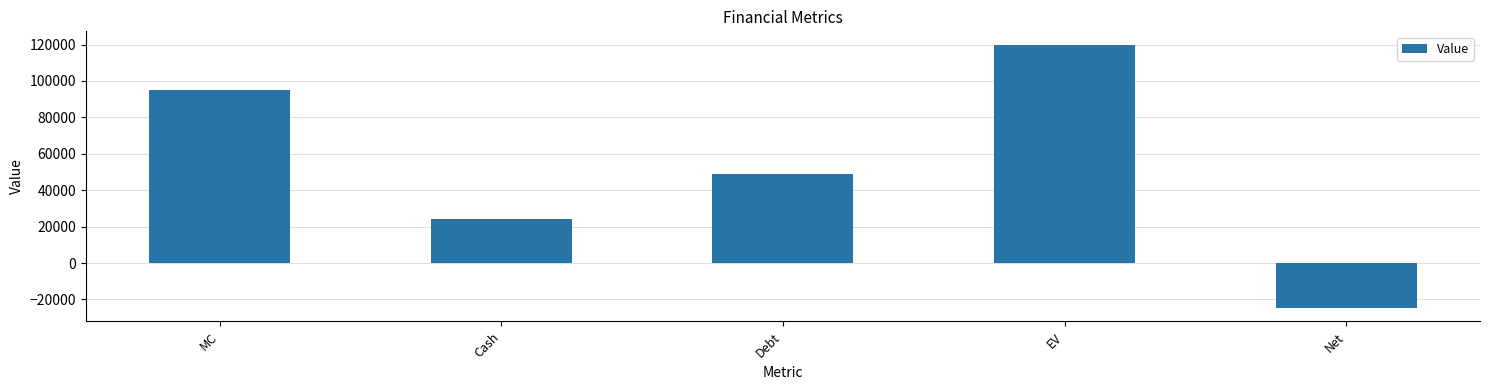

At which category does the chart reach its peak across all series?

EV